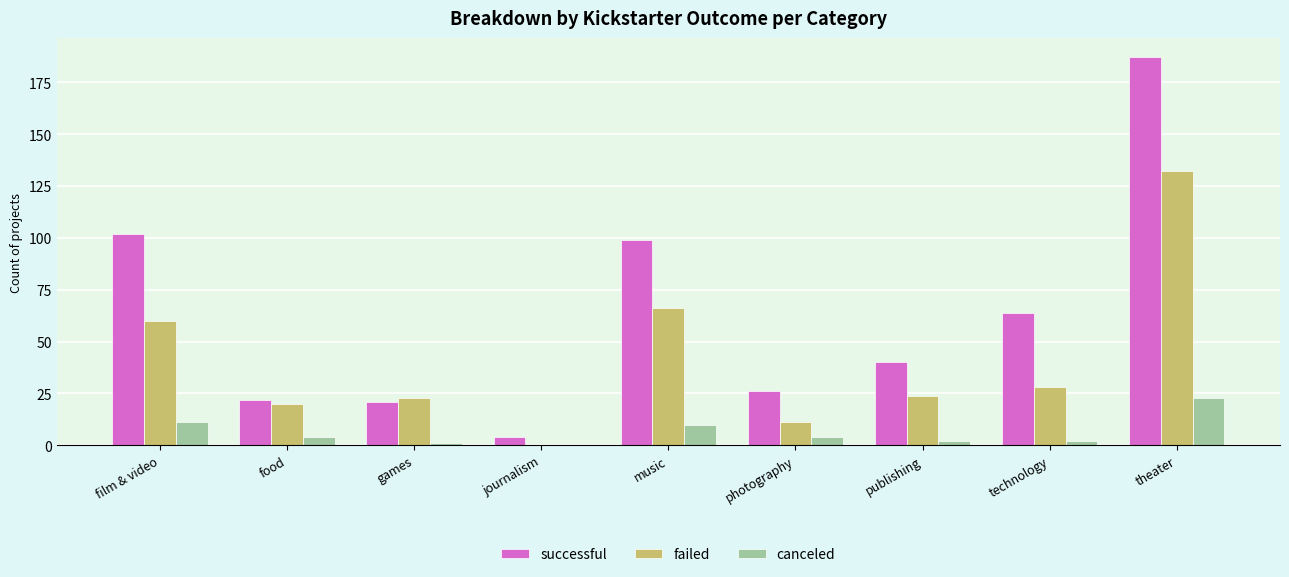

What is the sum of all failed values?

364